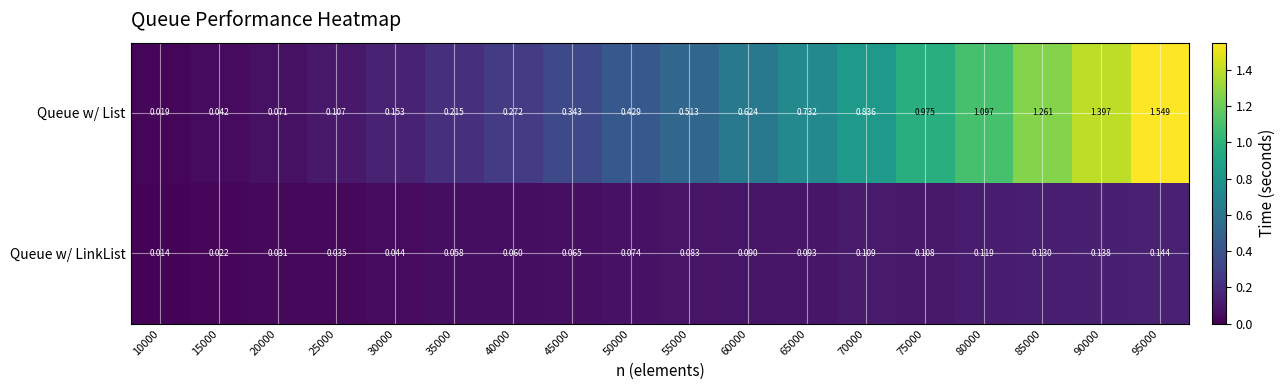

Rank the series by their average value, from highest to lowest.

Queue w/ List, Queue w/ LinkList